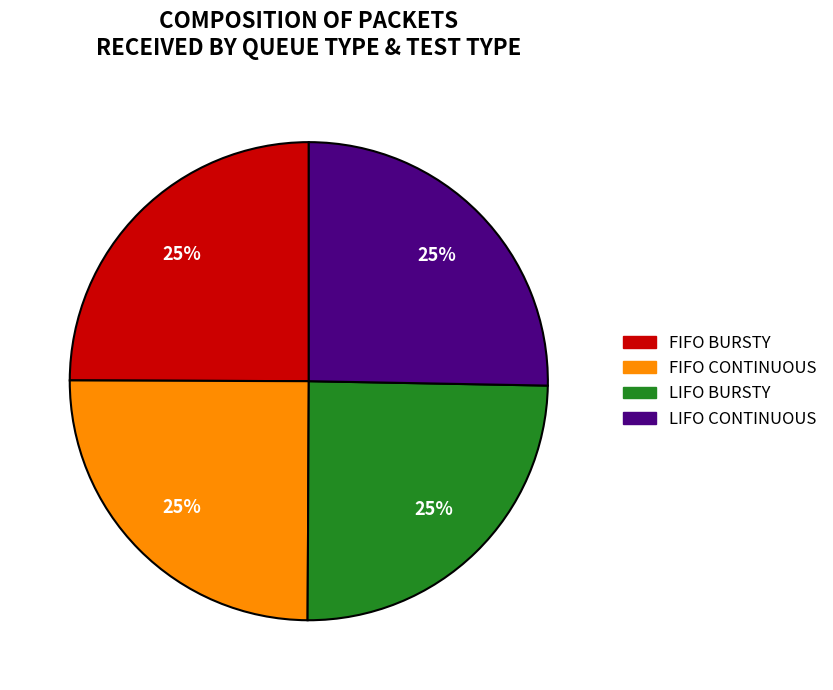

What percentage is the FIFO BURSTY slice, to the nearest percent?

25%